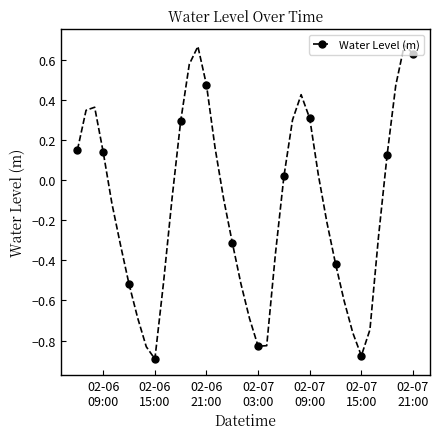

What is the sum of all values?

-5.3